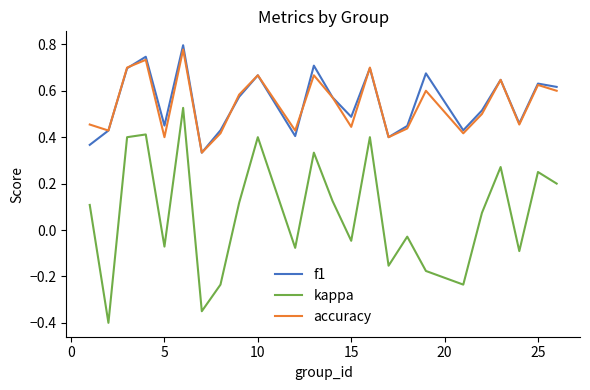

Which series has the largest range (max minus min)?

kappa